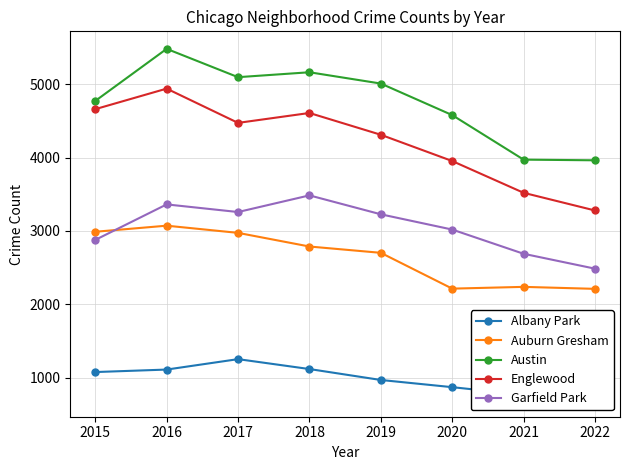

Reading left to right, transcribe all the data shown in this chart.

Albany Park: 1076	1110	1252	1117	968	870	767	706
Auburn Gresham: 2988	3071	2973	2787	2701	2213	2237	2210
Austin: 4771	5481	5095	5162	5008	4578	3971	3962
Englewood: 4659	4939	4472	4607	4310	3952	3519	3278
Garfield Park: 2877	3361	3257	3484	3226	3018	2688	2485